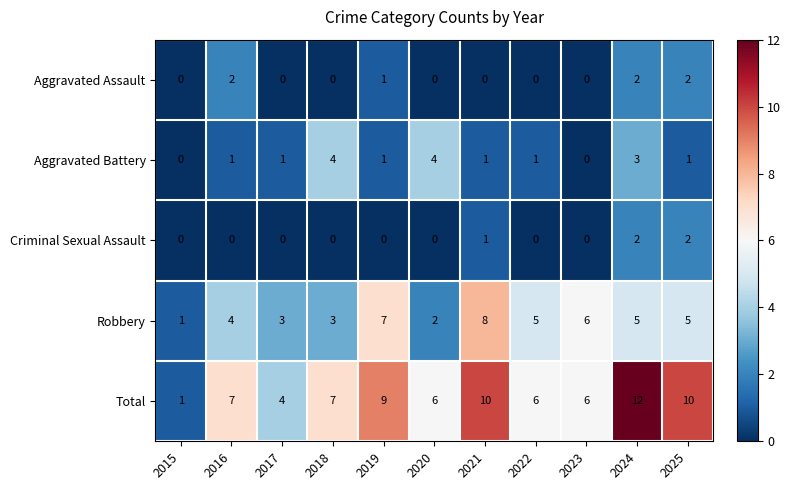

What is the spread (max minus min) of values at 2019?

9